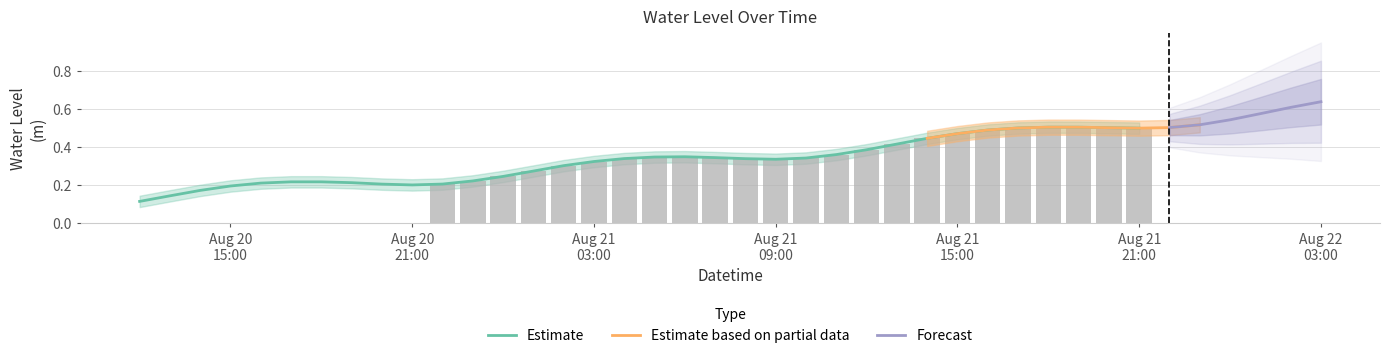

What is the difference between the values at 2023-08-20 12:00:00 and 2023-08-21 11:00:00?

0.2